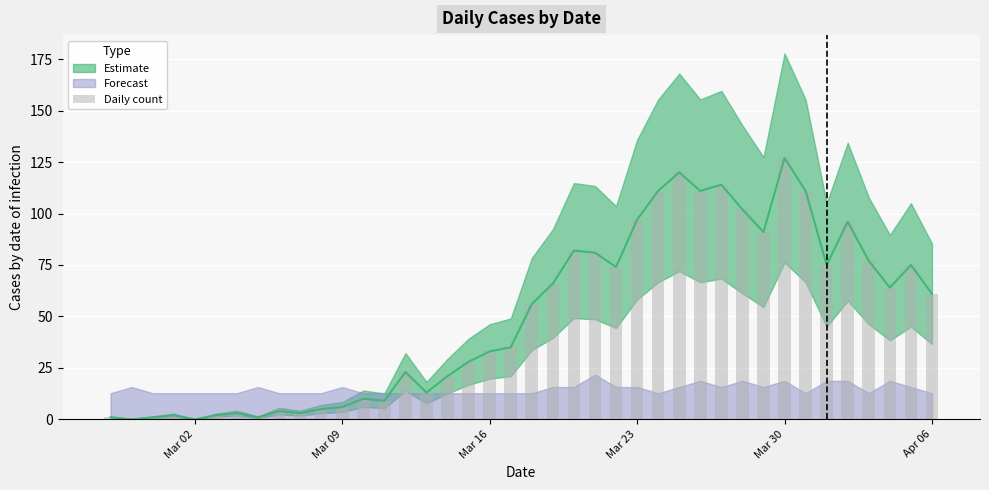

What is the sum of all values?

1991